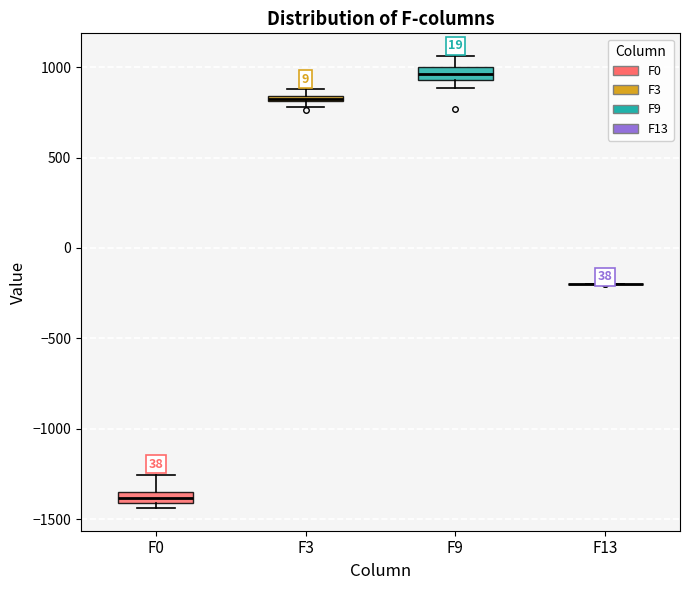

Where is the lower edge of the box for F3 on the y-axis? The values are not printed on the chart, so give them approximately, as read against the axis.

800